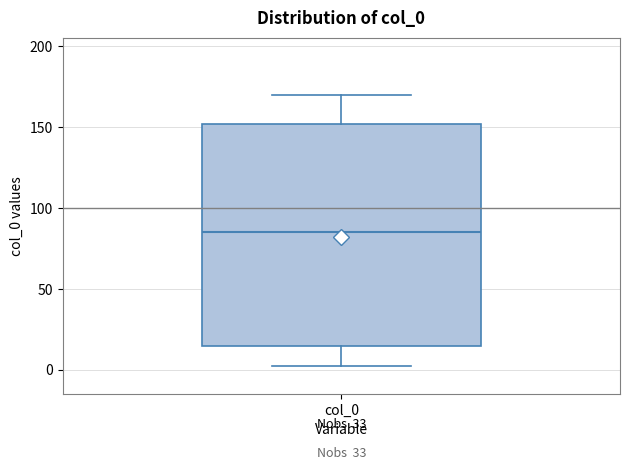

Read this box plot against the y-axis: the position of the median line, the range covered by the box, and the ends of both whiskers. The values are not printed on the chart, so give them approximately, as read against the axis.

median 85, box 15 to 150, whiskers 0 to 170